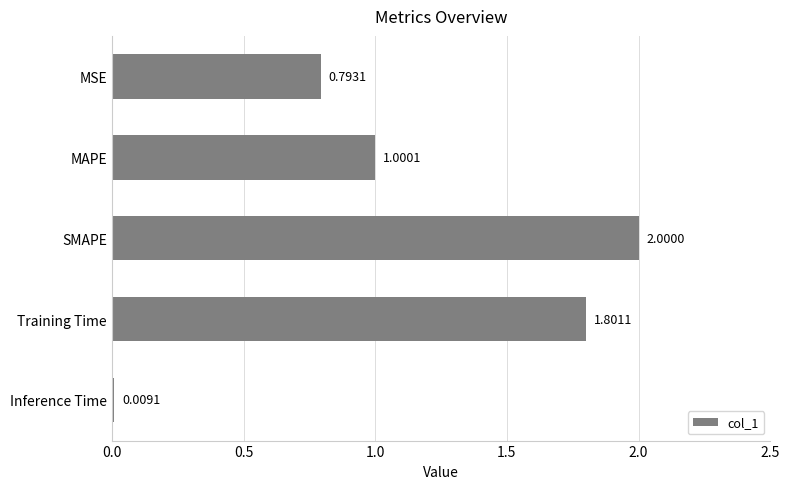

How many data points does each series have?

5